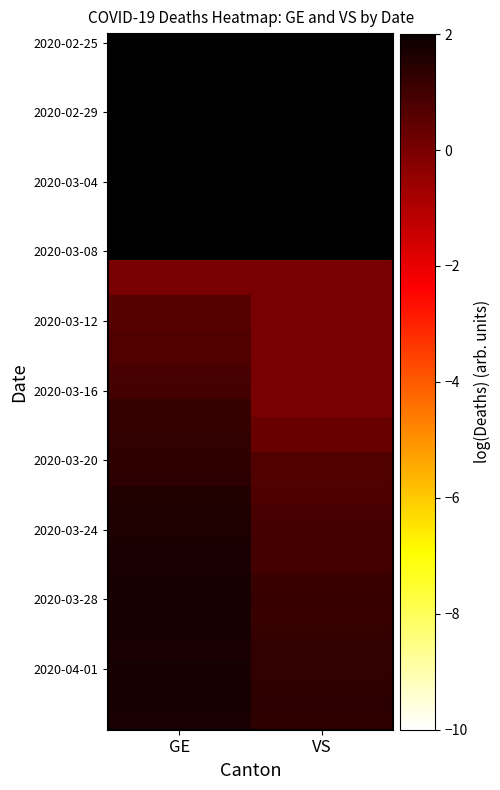

Between GE and VS, which is larger?

GE